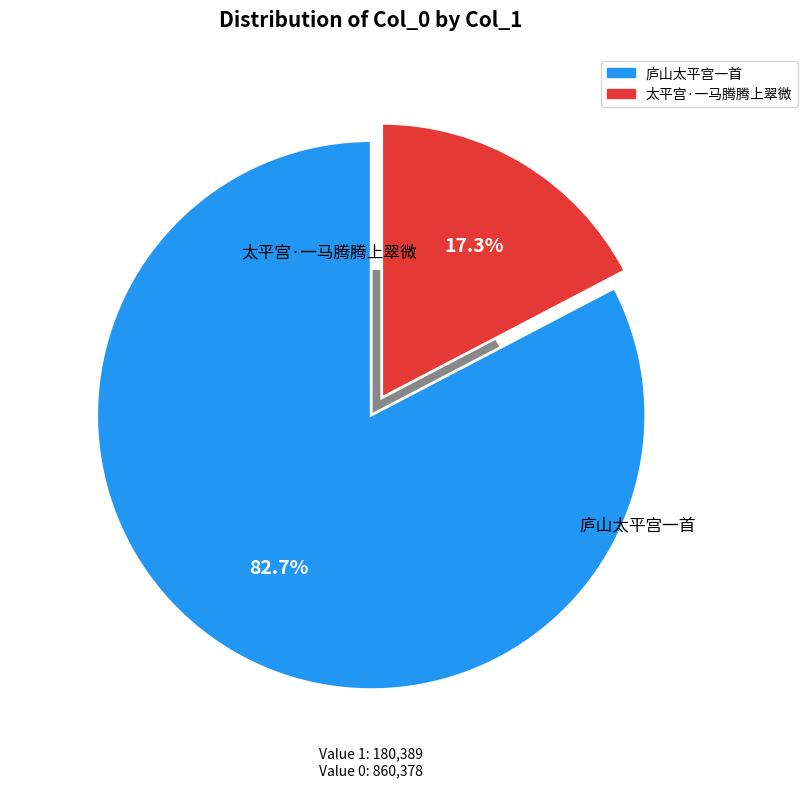

Is 太平宫·一马腾腾上翠微 the majority of the pie?

No